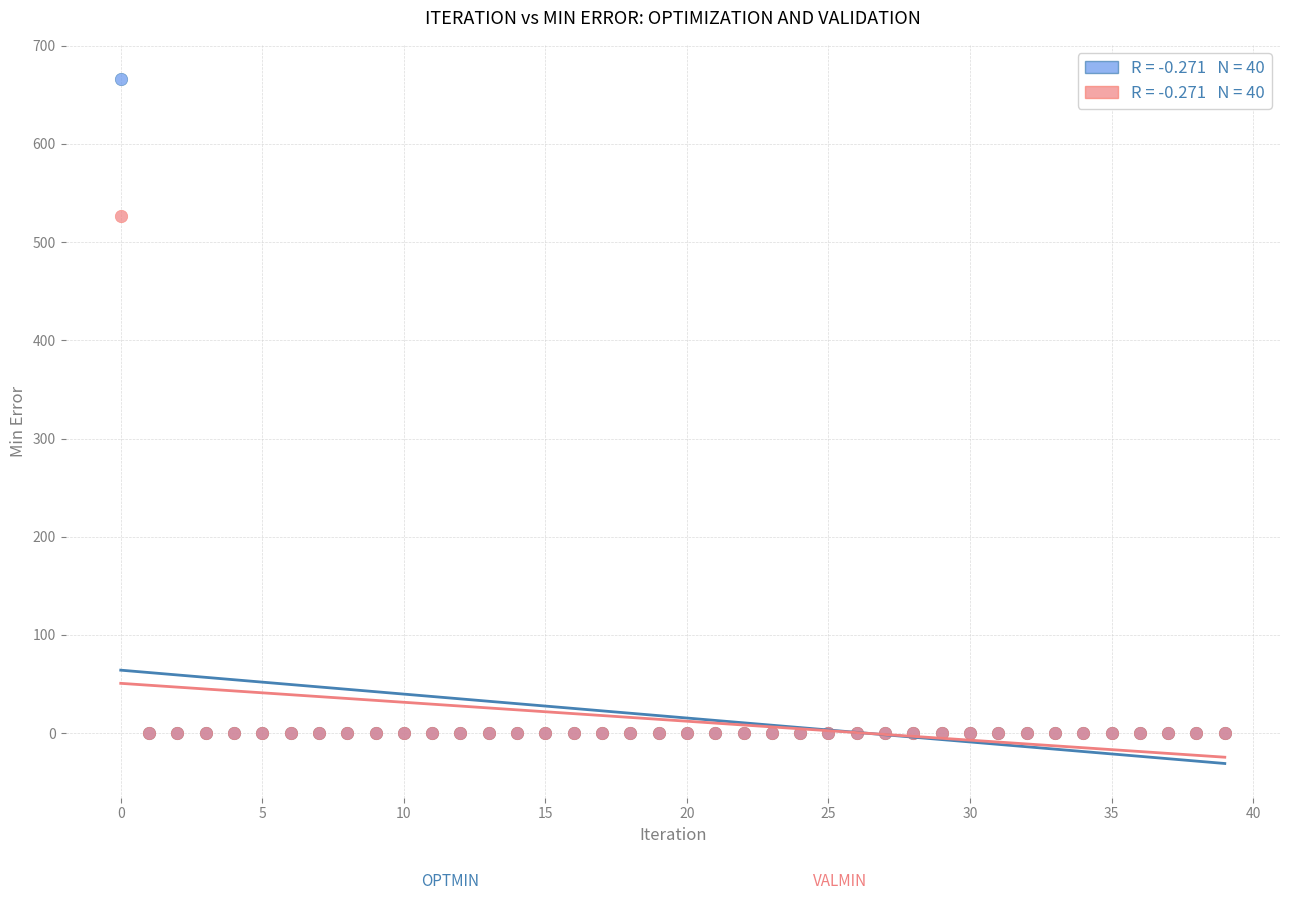

Across all series, what Y value is closest to 332?

526.8